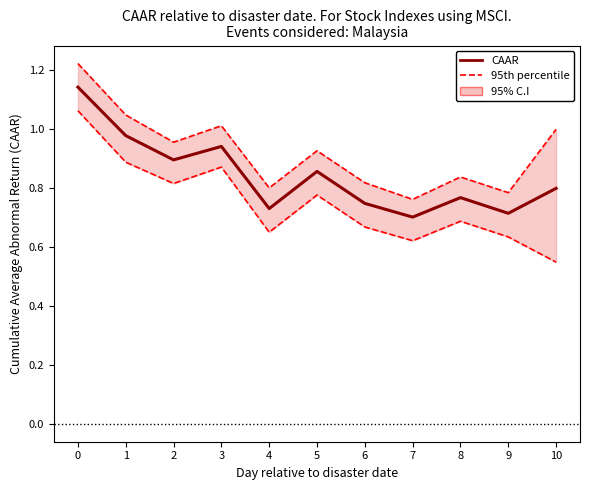

What value does the CAAR series have at 0?

1.1